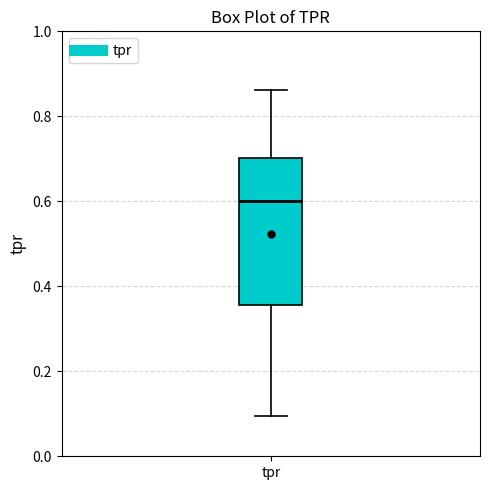

Read this box plot against the y-axis: the position of the median line, the range covered by the box, and the ends of both whiskers. The values are not printed on the chart, so give them approximately, as read against the axis.

median 0.60, box 0.36 to 0.70, whiskers 0.10 to 0.86